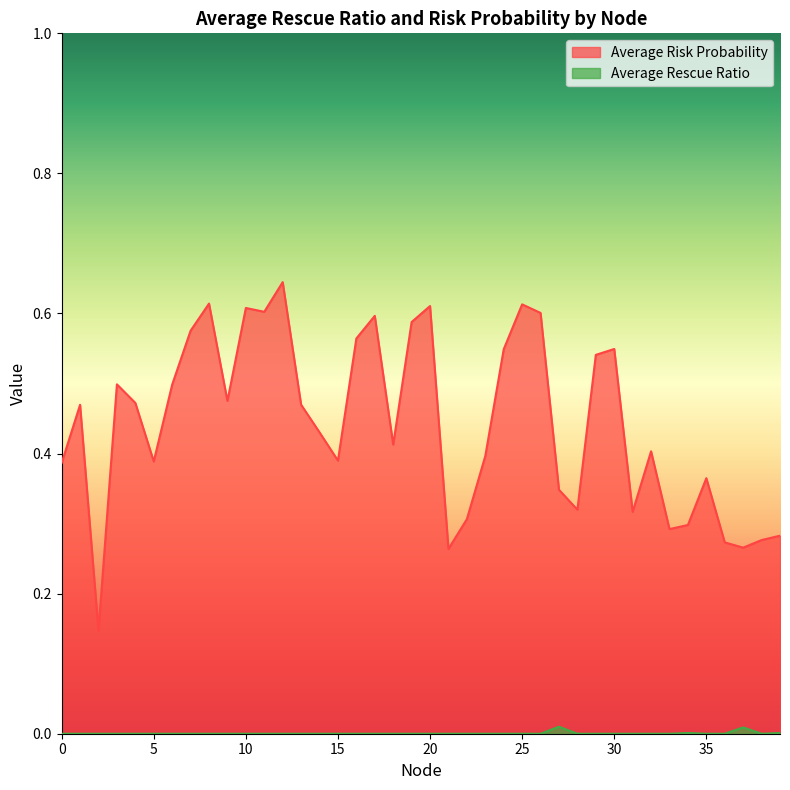

True or false: Average Rescue Ratio and Average Risk Probability intersect in this chart.

False